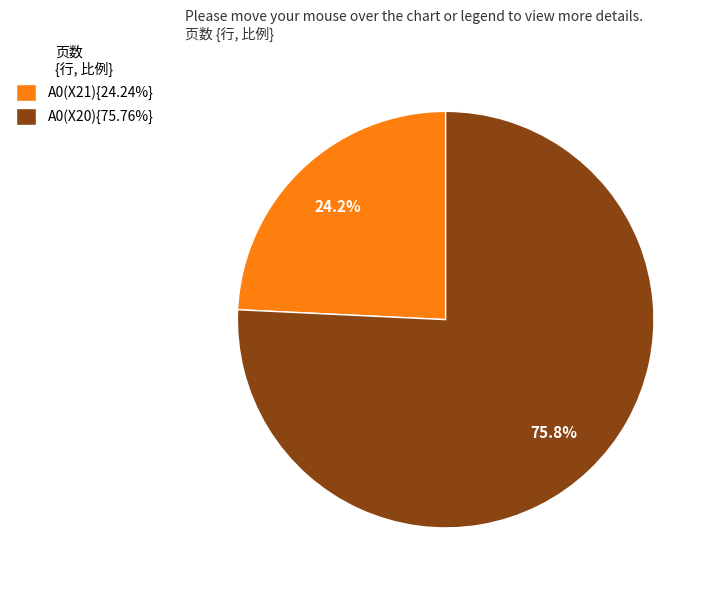

How much of the chart is everything except A0(X20){75.76%}?

24.2%